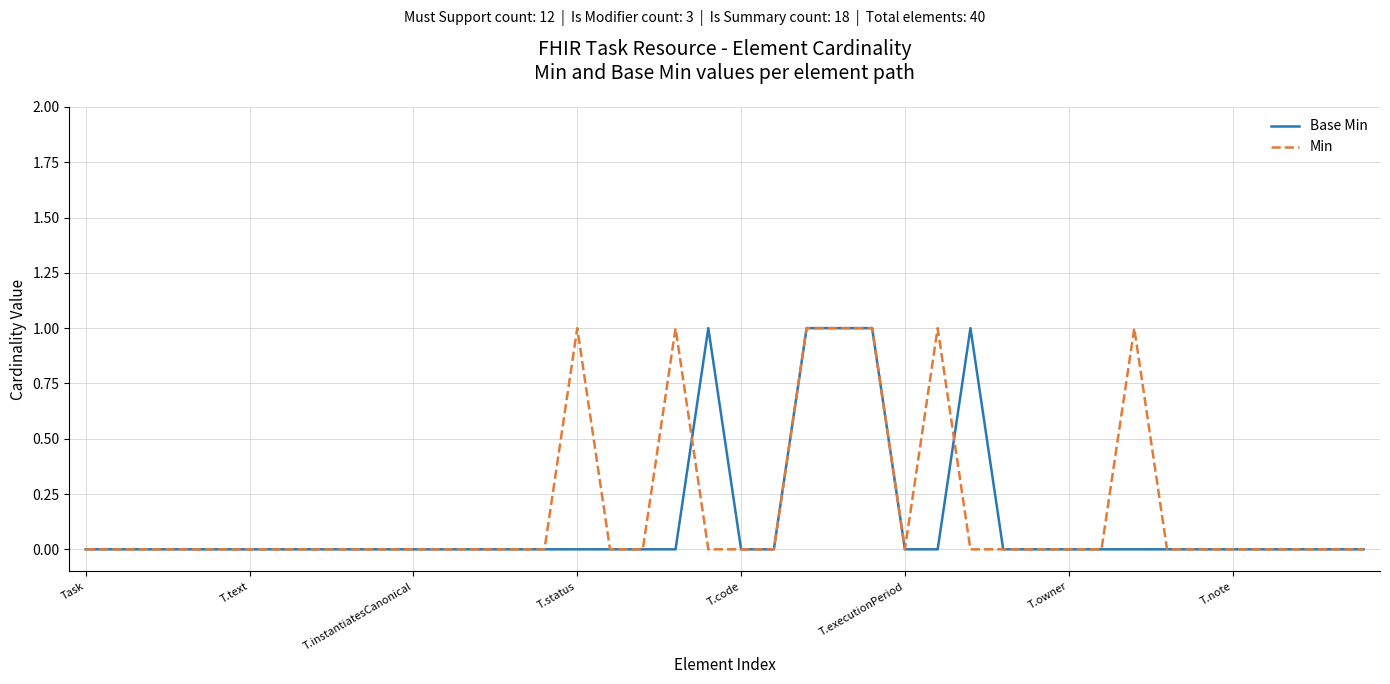

How many lines are shown in the chart?

2